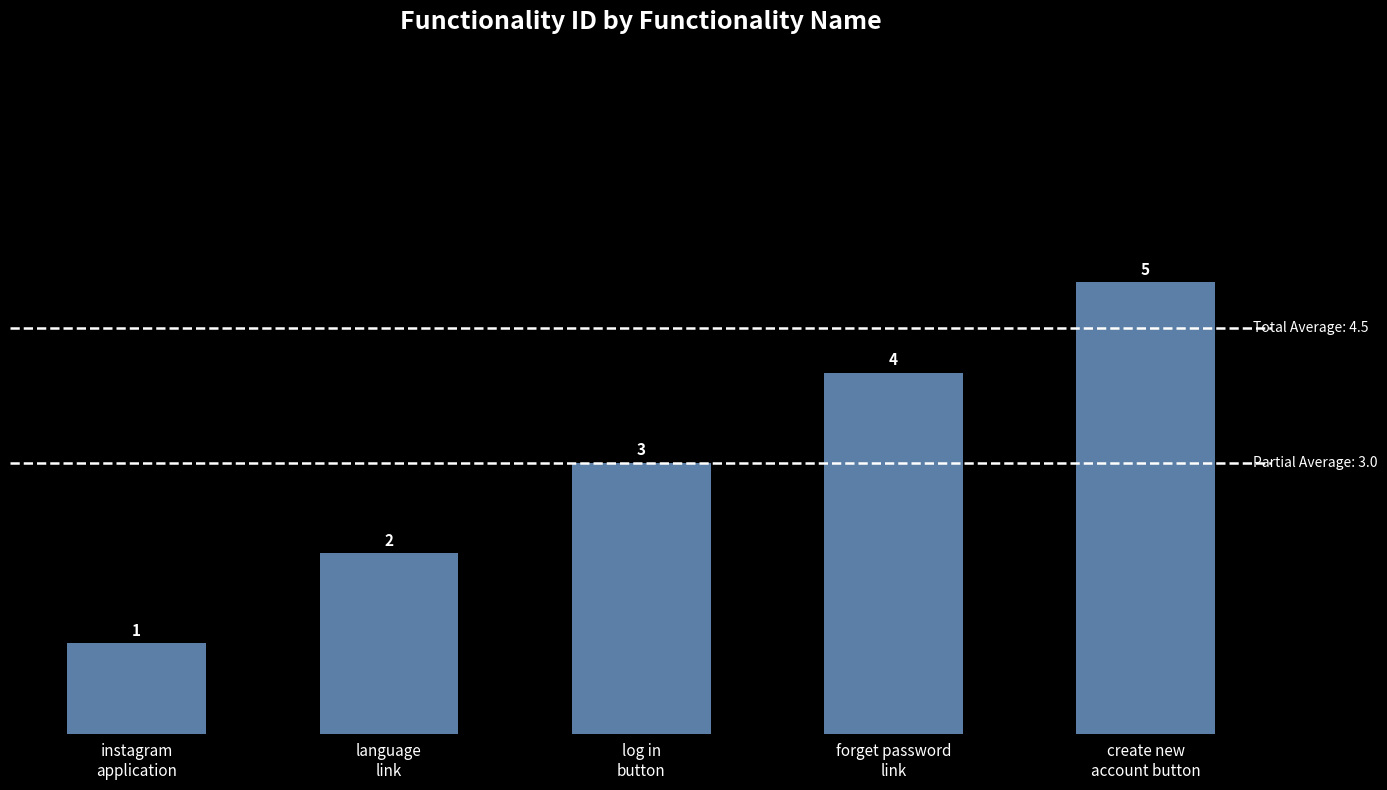

Count the values in the range 2 to 4.

3